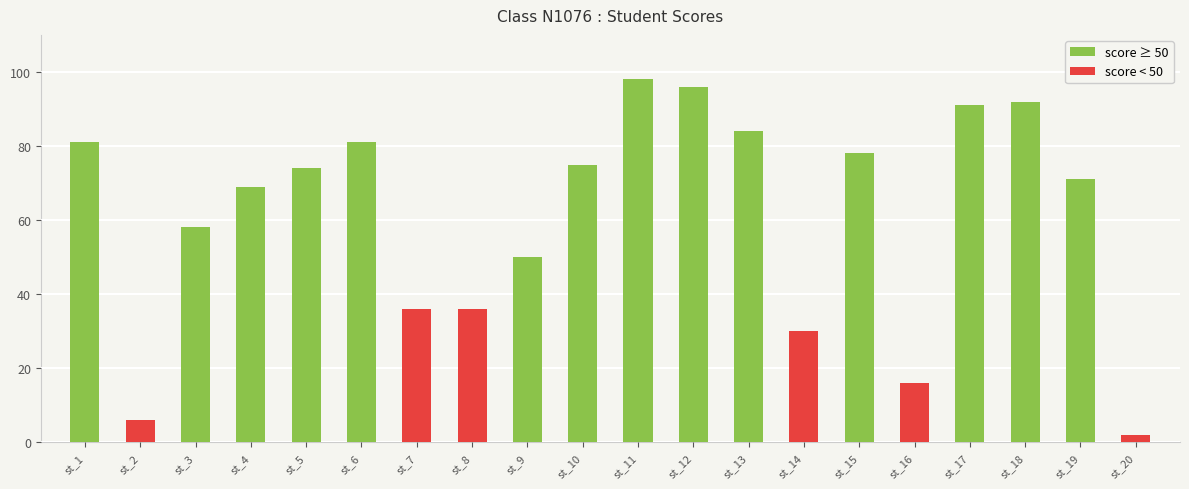

Reading left to right, what are all the values shown in this chart?

st_1=81	st_2=6	st_3=58	st_4=69	st_5=74	st_6=81	st_7=36	st_8=36	st_9=50	st_10=75	st_11=98	st_12=96	st_13=84	st_14=30	st_15=78	st_16=16	st_17=91	st_18=92	st_19=71	st_20=2